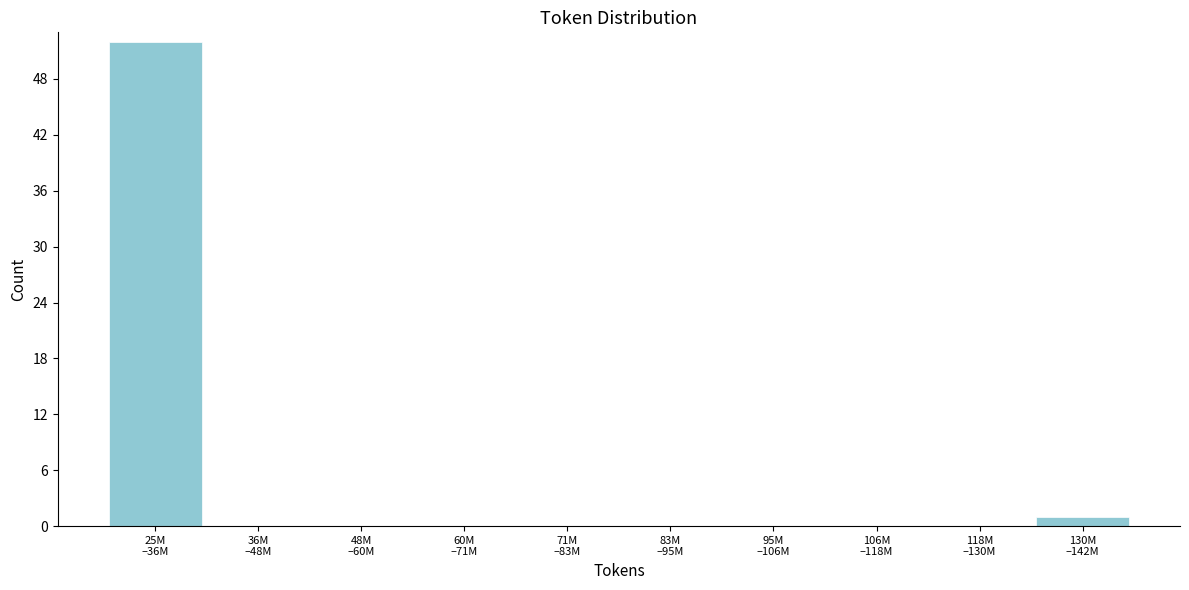

What is the maximum value shown in the chart?

52